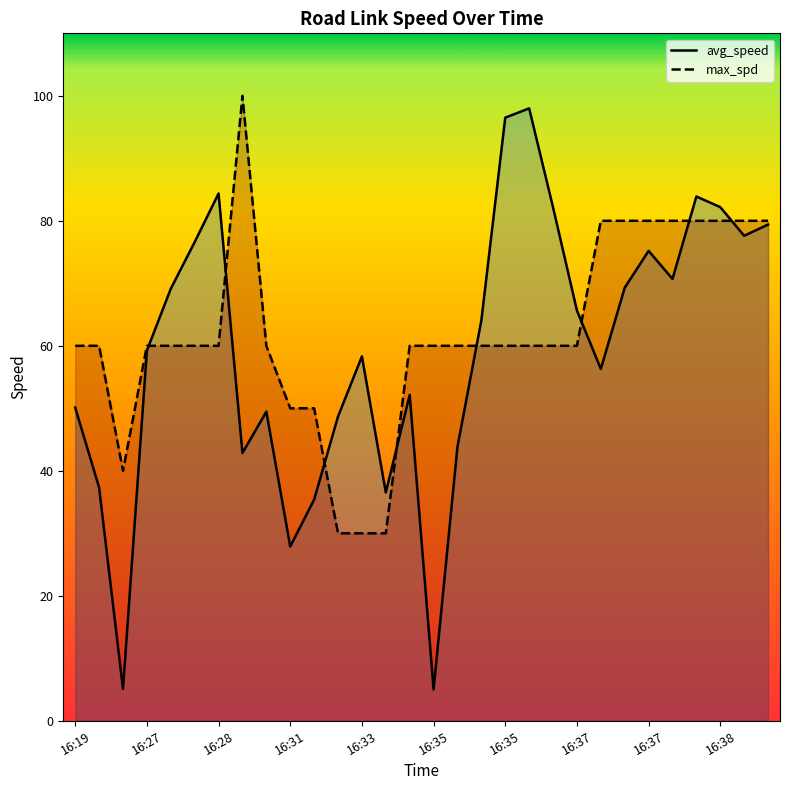

What is the value of the avg_speed point at the 4th from the left?

59.2